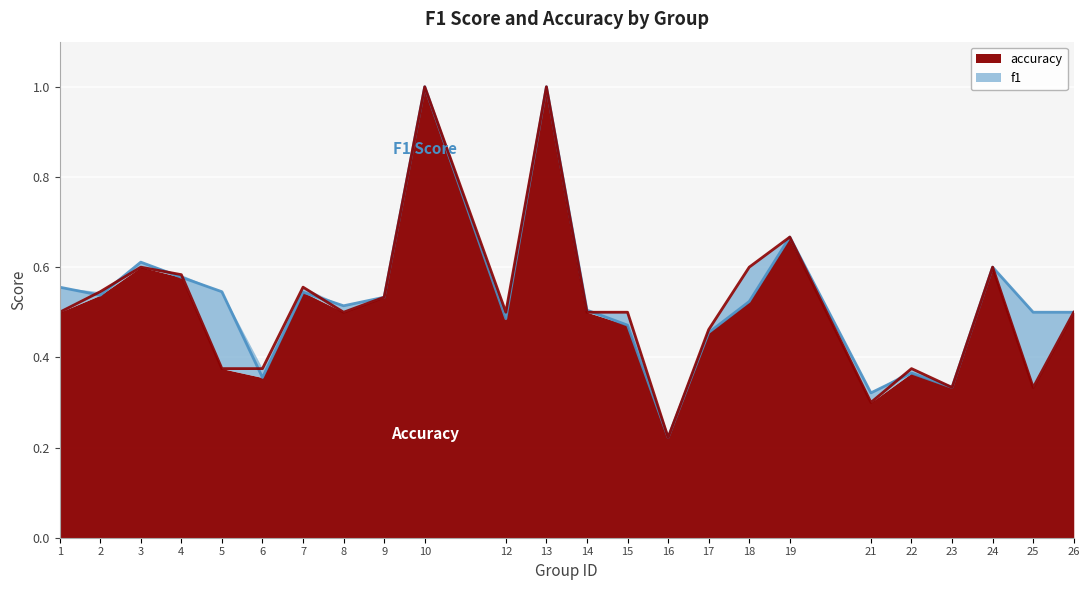

What is the sum of all accuracy values?

12.5